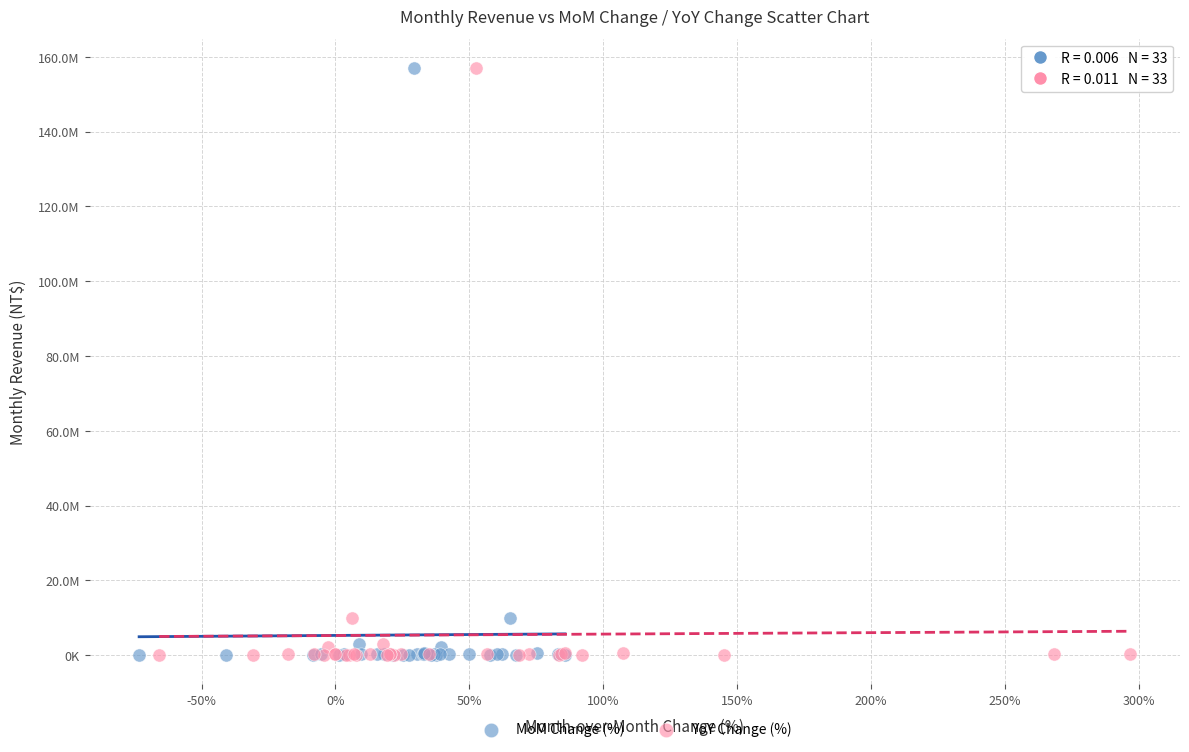

What are all the series names shown in the legend?

MoM Change (%), YoY Change (%)